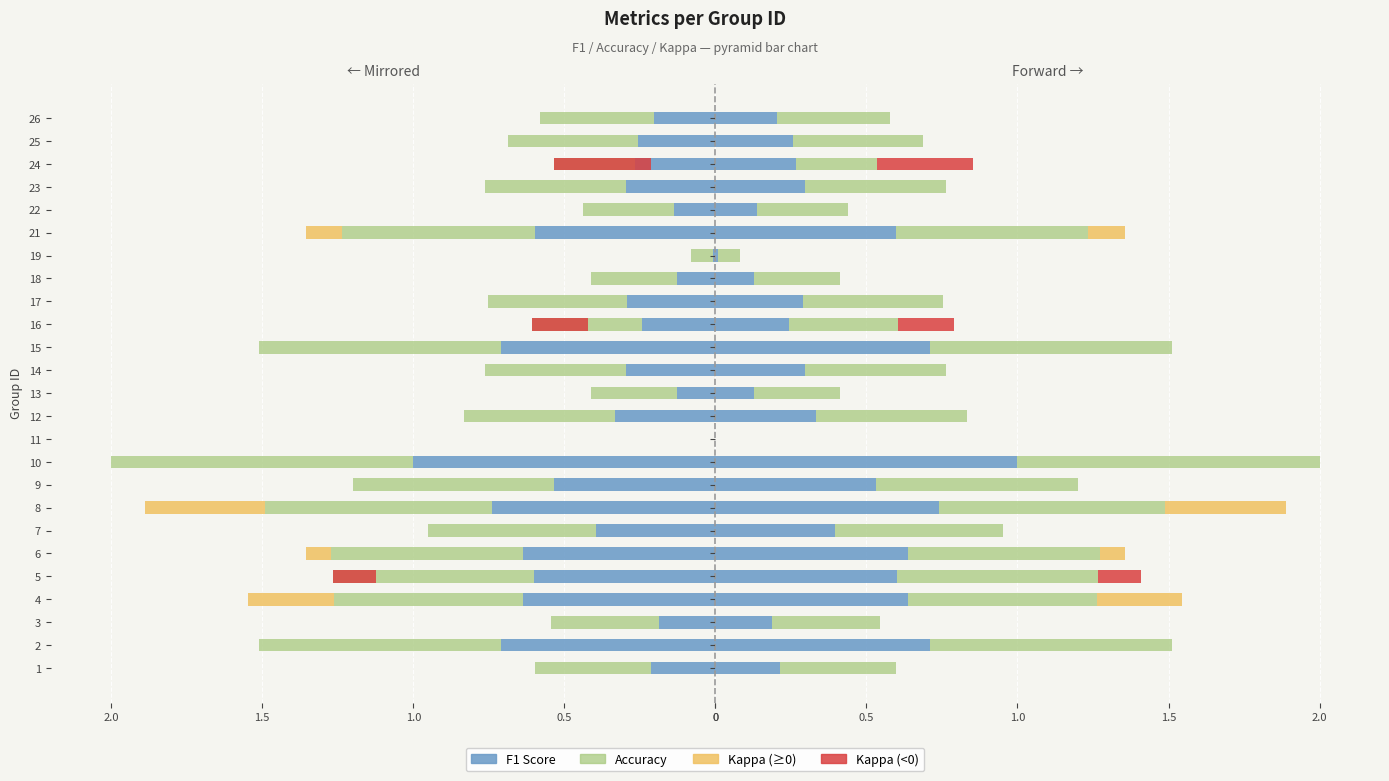

What is the difference between the second highest and second lowest values in the Kappa (<0) series?

0.2